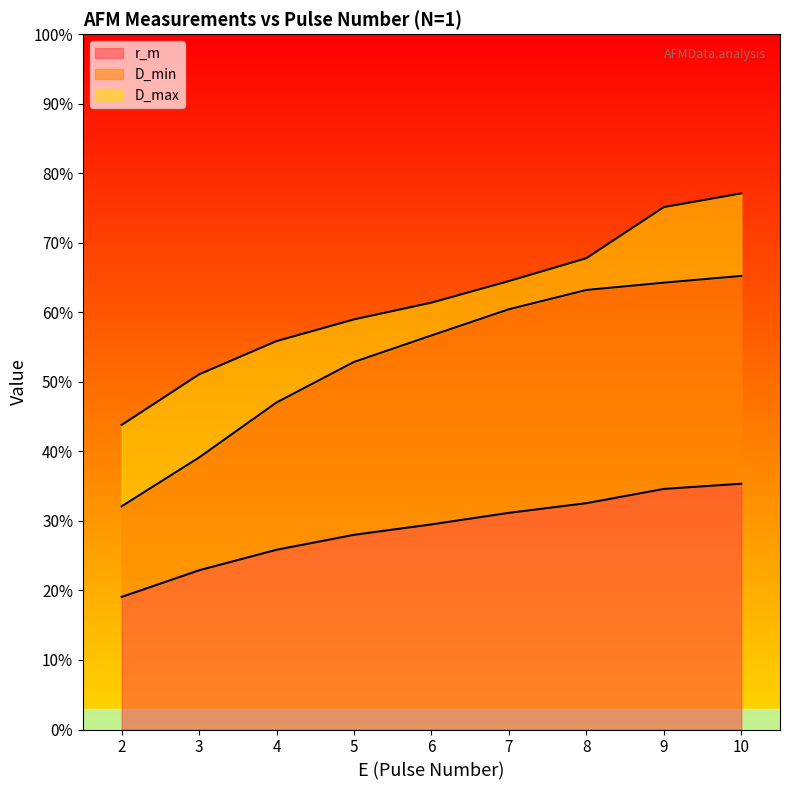

At which label is D_min closest to 48?

4